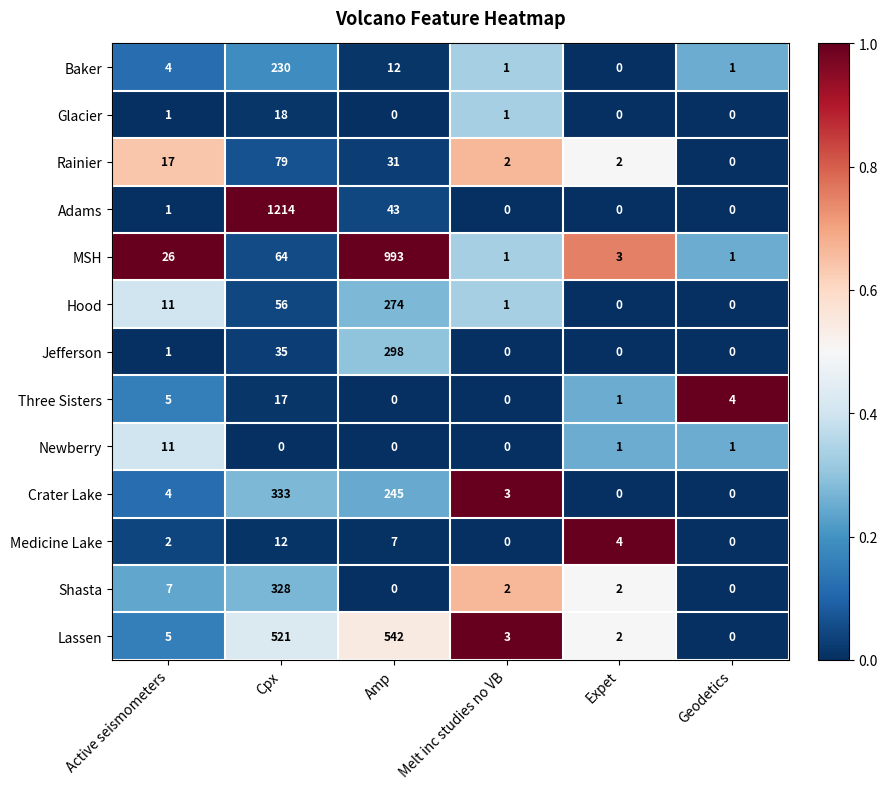

Which category has the lowest value in the Lassen series?

Geodetics